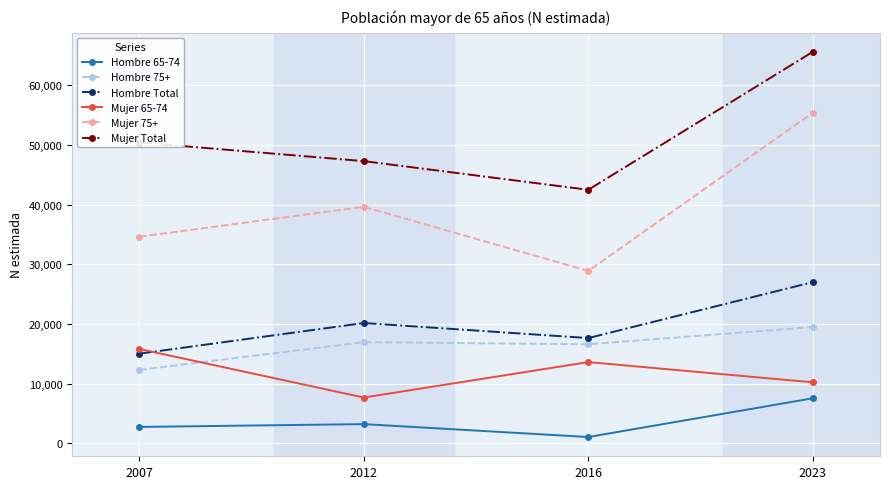

At 2007, list the series in order from smallest to largest.

Hombre 65-74, Hombre 75+, Hombre Total, Mujer 65-74, Mujer 75+, Mujer Total